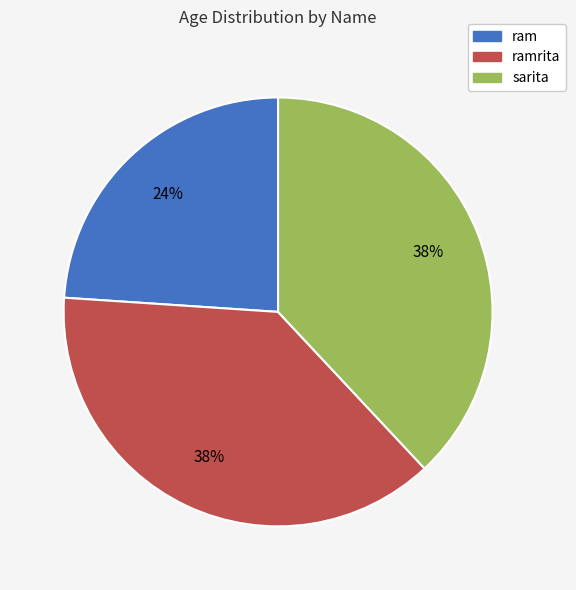

Approximately how many times larger is the value at ramrita compared to sarita?

1.0